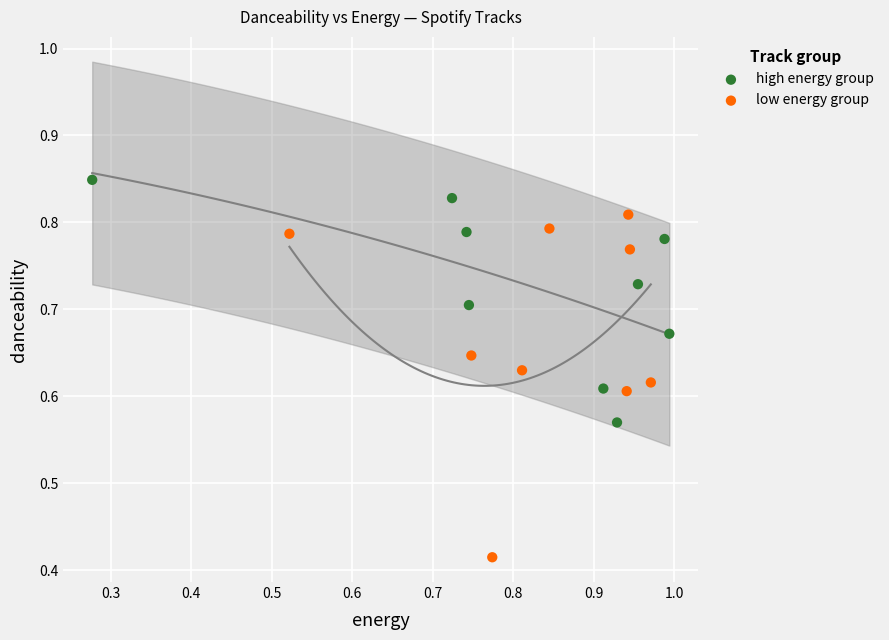

Which series has the widest spread of Y values?

low energy group